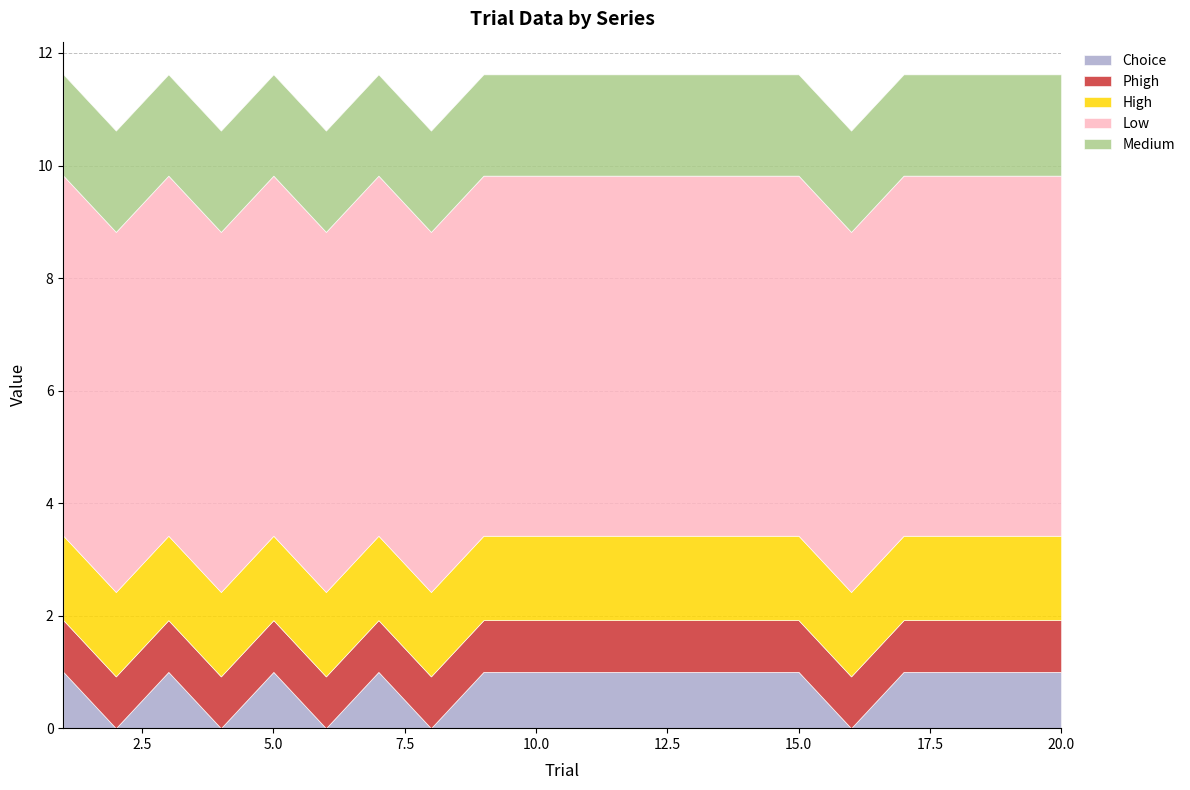

Which series has the largest range (max minus min)?

Choice